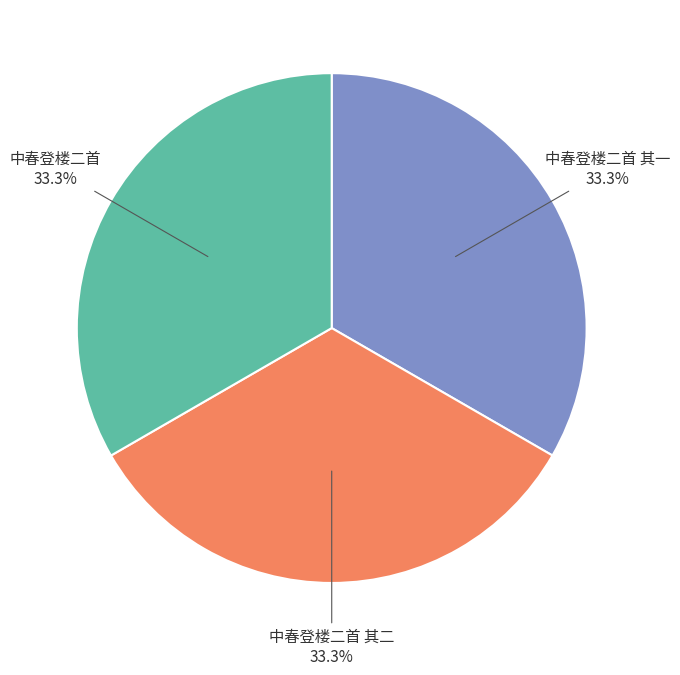

Is 中春登楼二首 the majority of the pie?

No